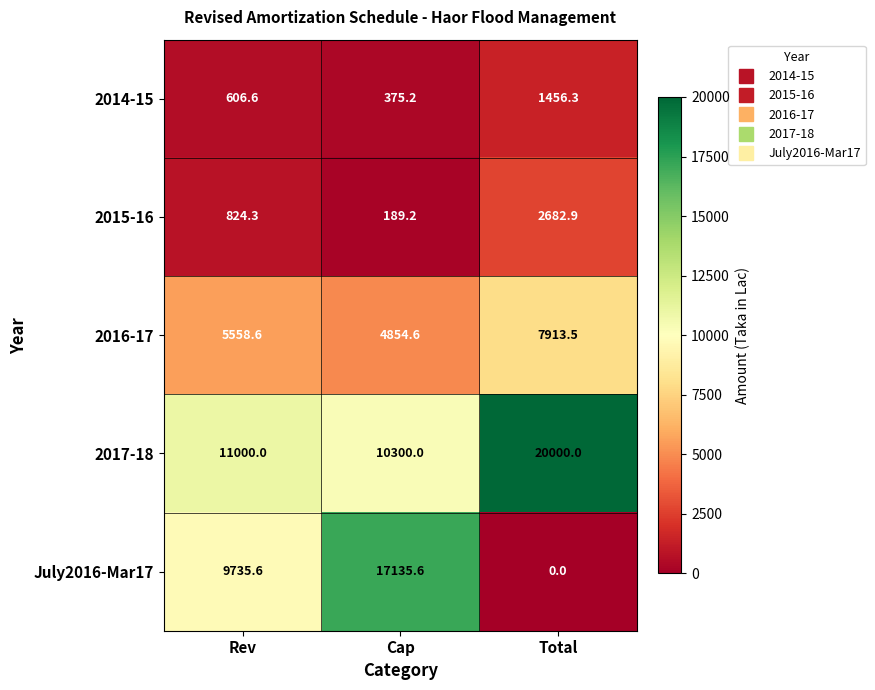

Is it true that 2015-16 equals 1379.5 at Rev?

False